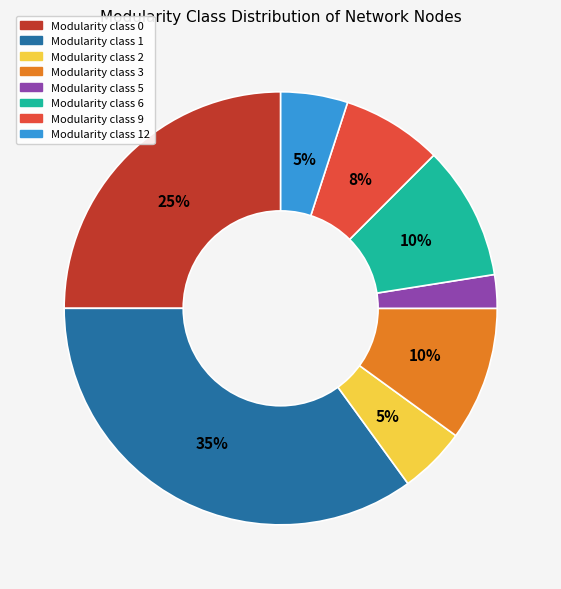

Does any single category account for the majority?

No